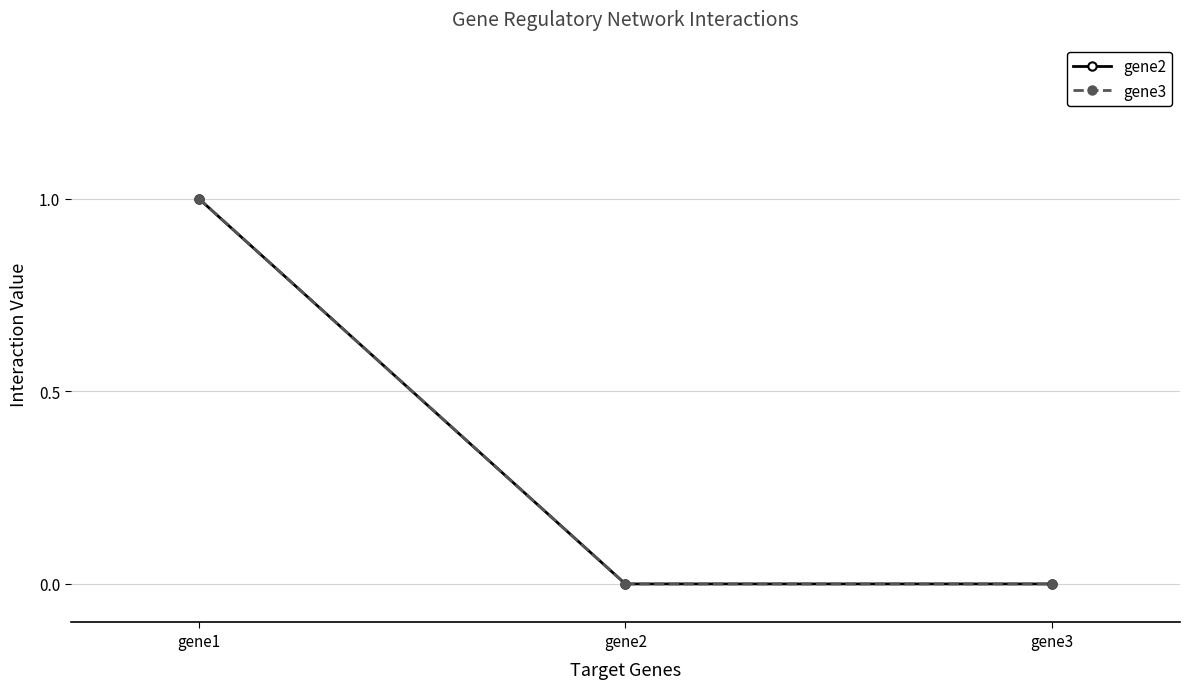

True or false: gene3 has a value of 0 at gene3.

True